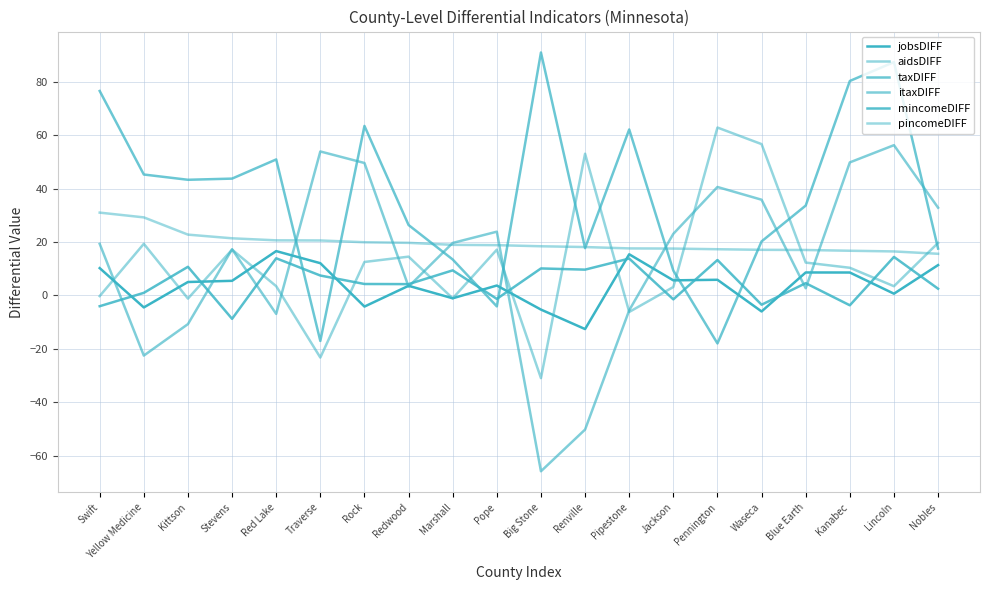

Which has a higher value, Big Stone or Redwood?

Redwood